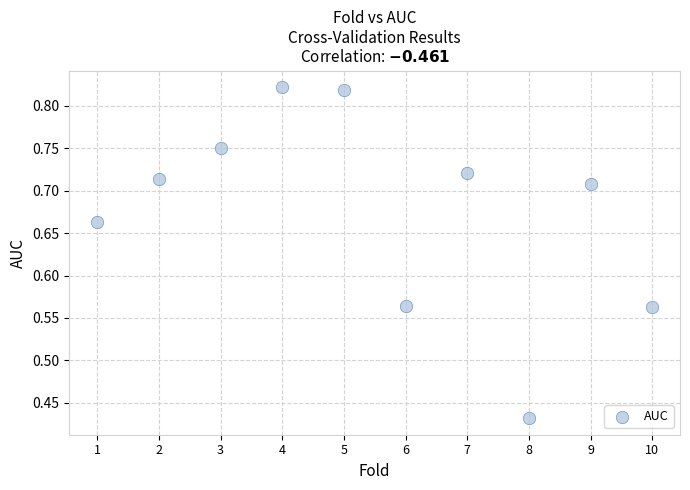

What is the average X value?

5.5